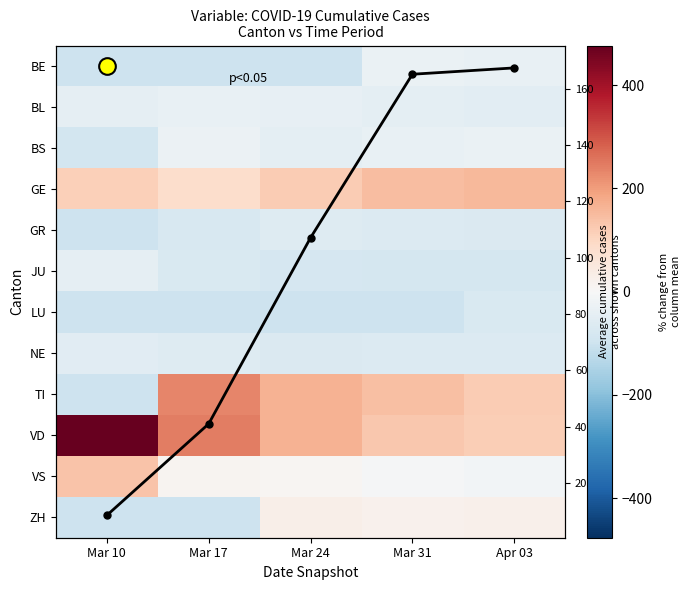

Which category has the highest value across all series?

Mar 10